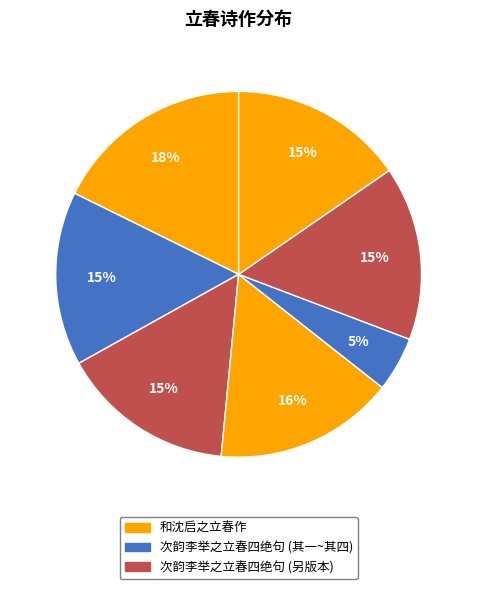

Which slice is the smallest?

次韵李举之立春四绝句